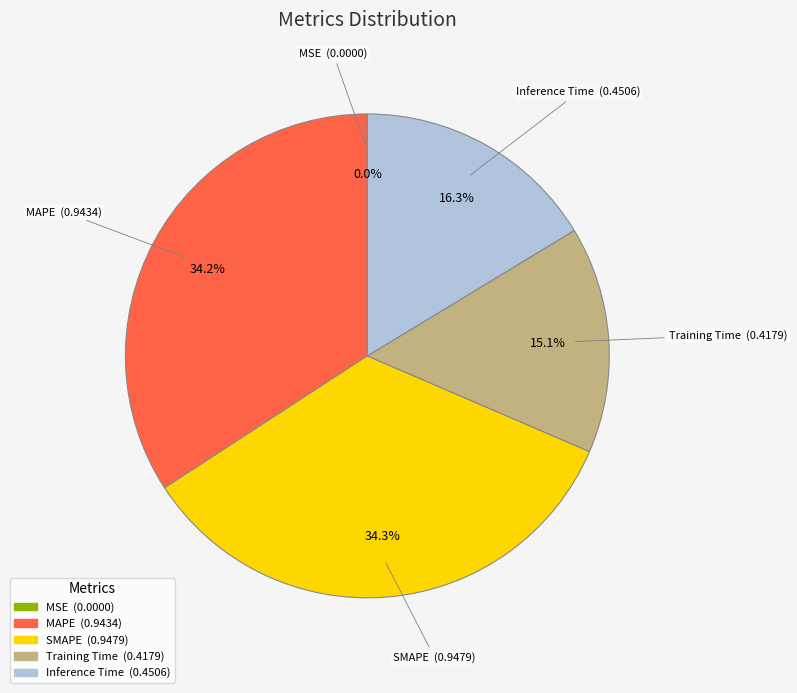

What portion of the pie excludes Training Time?

84.9%